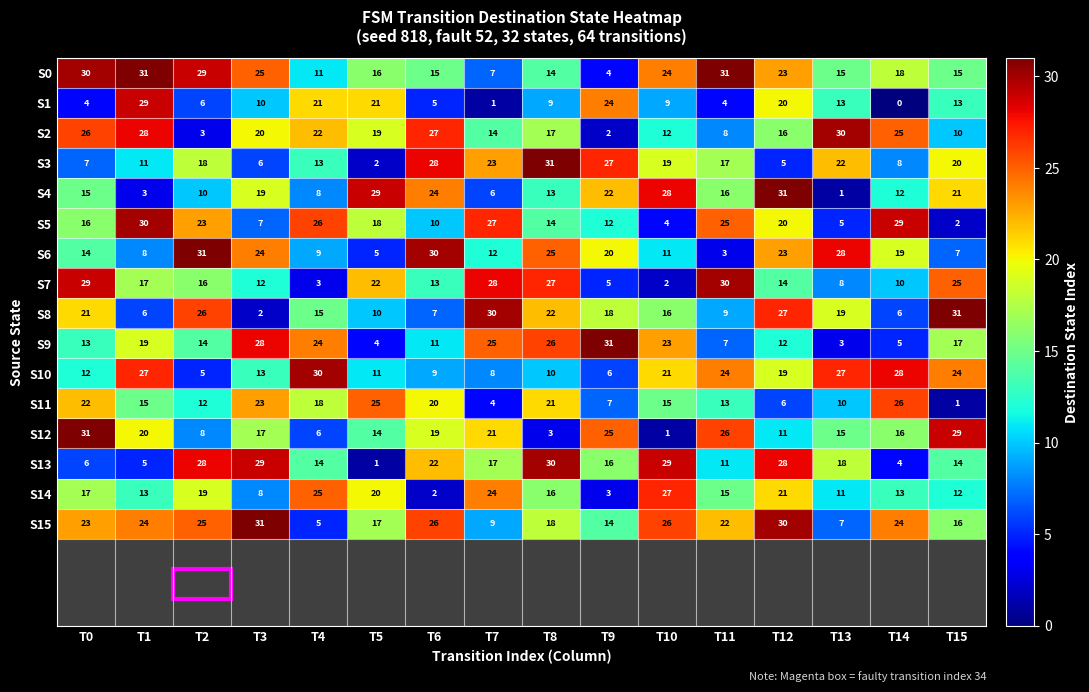

At how many categories does at least one series exceed 28?

16